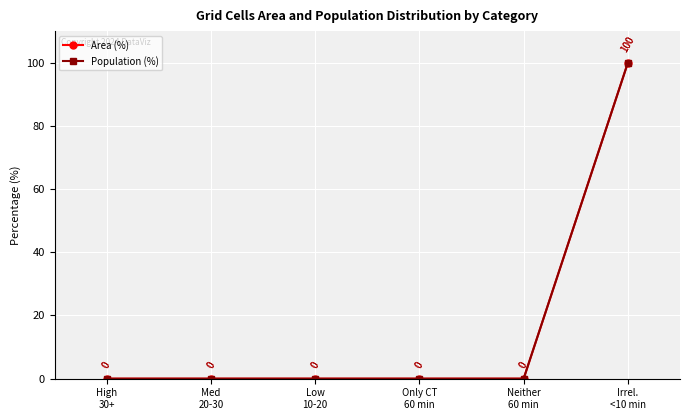

Reading left to right, extract all data points from this chart.

Area (%): 0	0	0	0	0	100
Population (%): 0	0	0	0	0	100